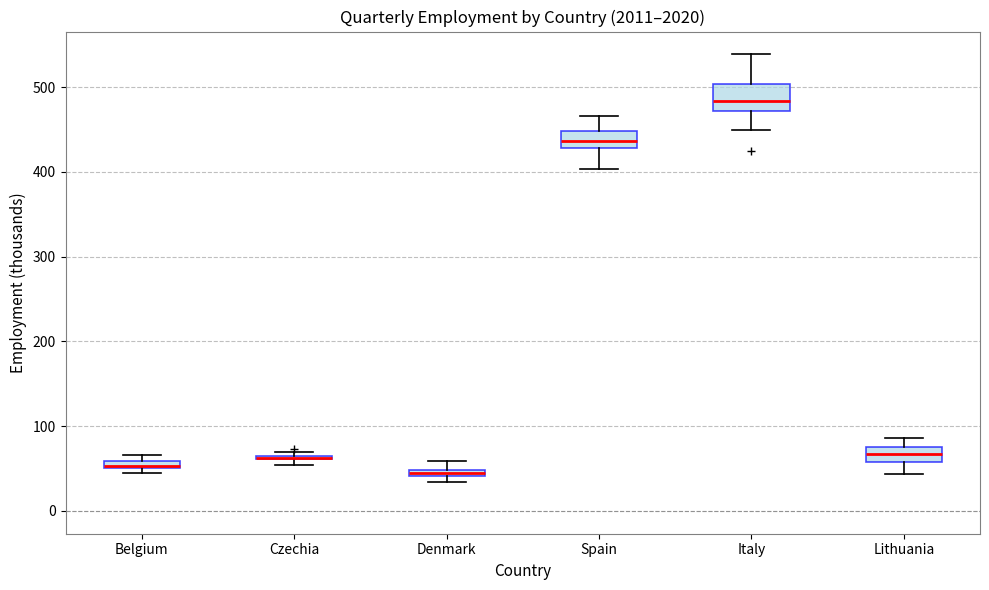

Where is the upper edge of the box for Czechia on the y-axis? The values are not printed on the chart, so give them approximately, as read against the axis.

70